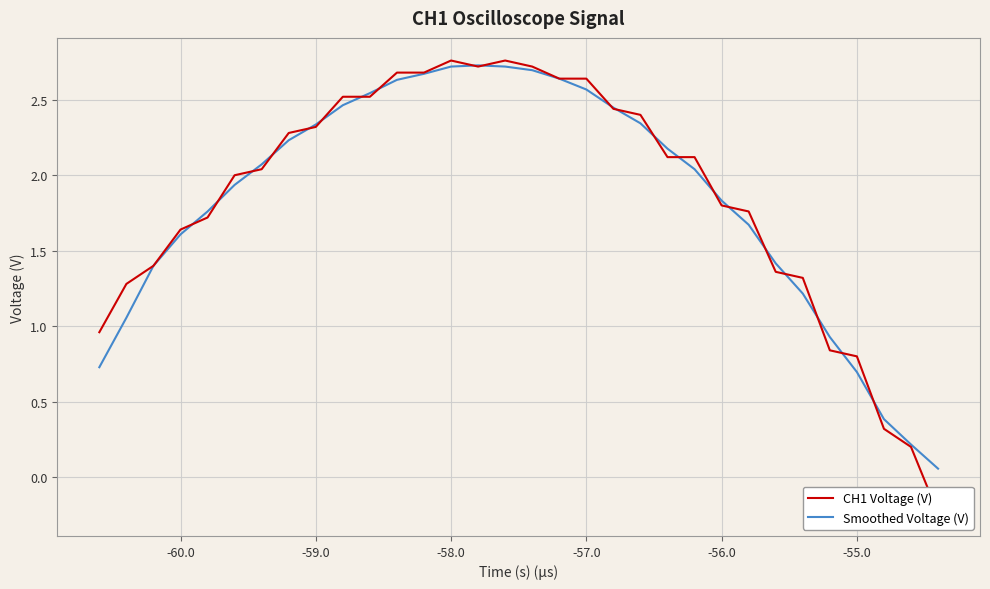

What is the maximum value for Smoothed Voltage (V)?

2.7